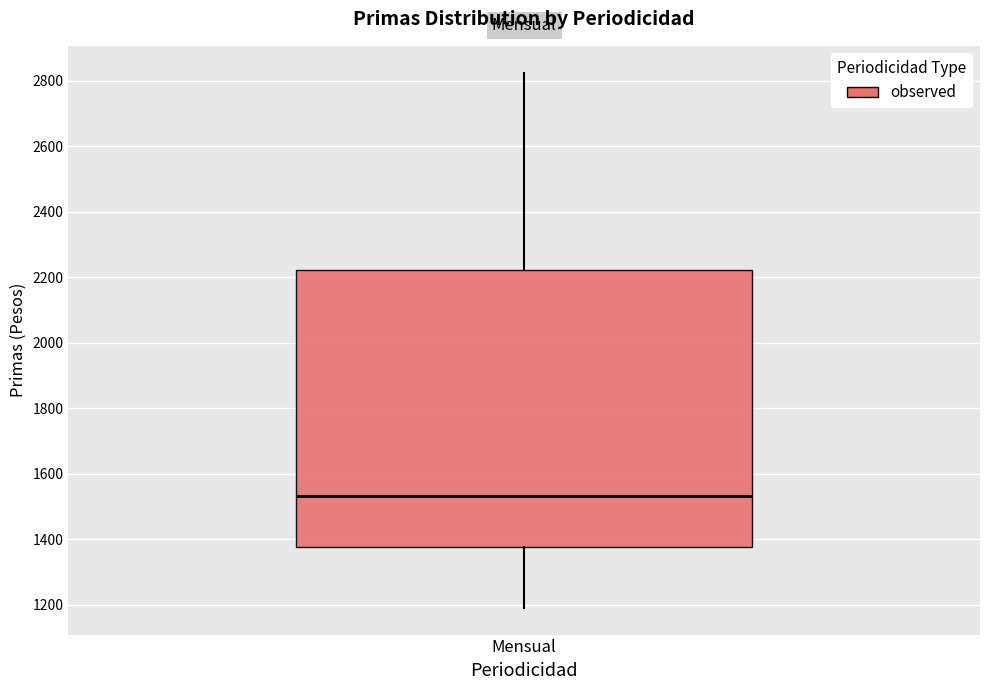

Where does the lower whisker of the box for Mensual end on the y-axis? The values are not printed on the chart, so give them approximately, as read against the axis.

1200